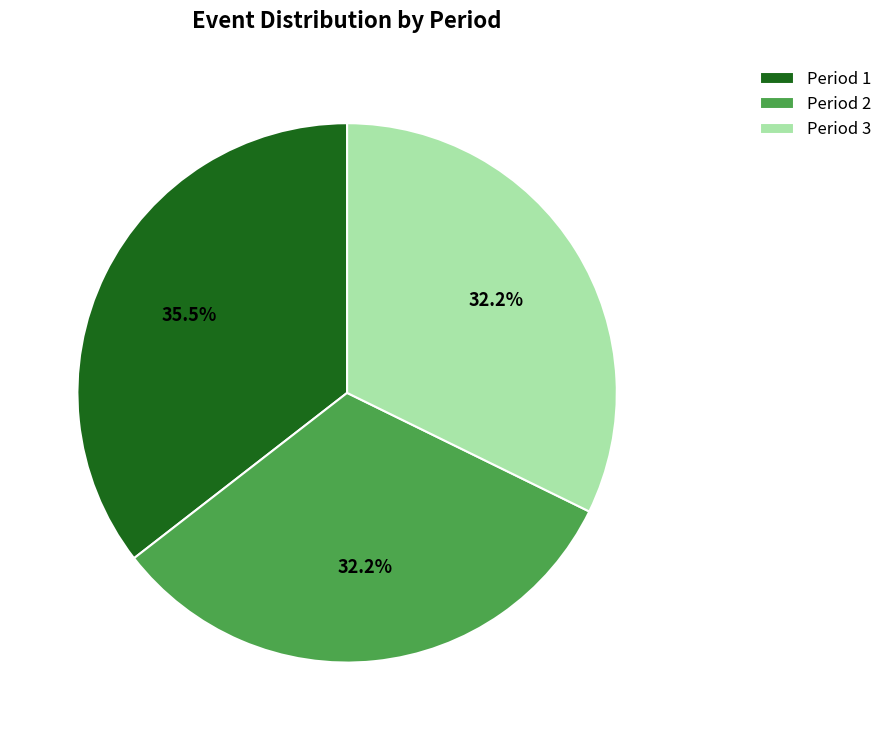

What is the largest slice in the pie chart?

Period 1